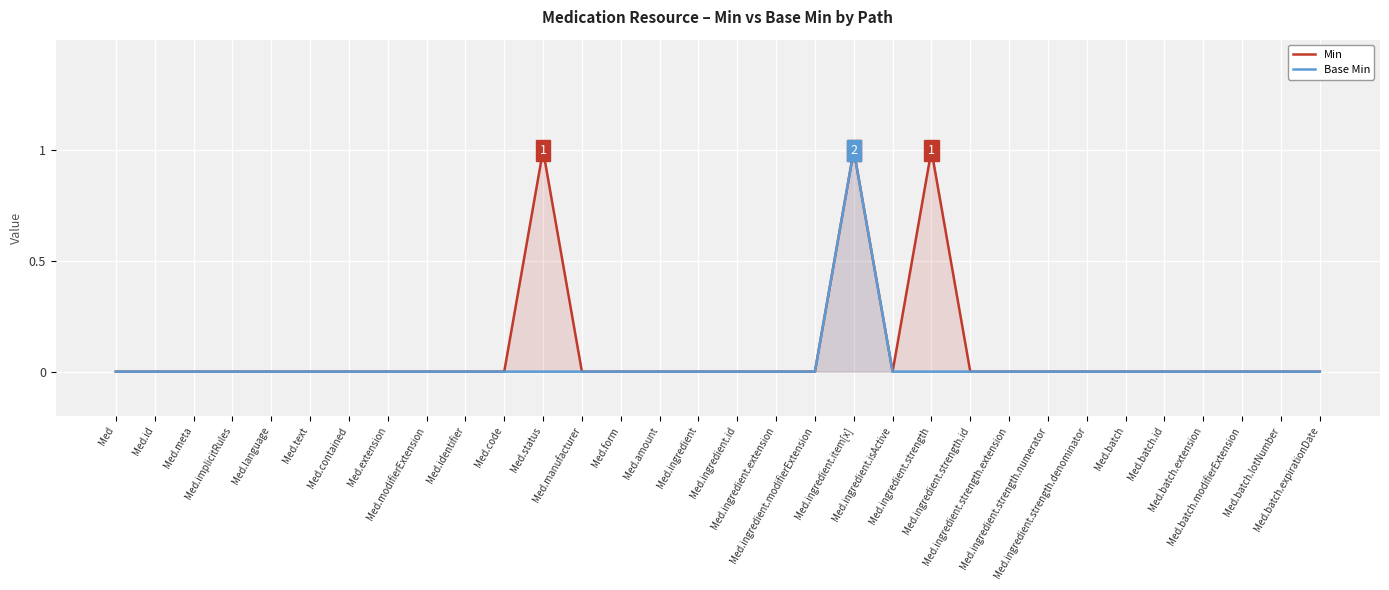

What position from the left is Med.batch.id?

28